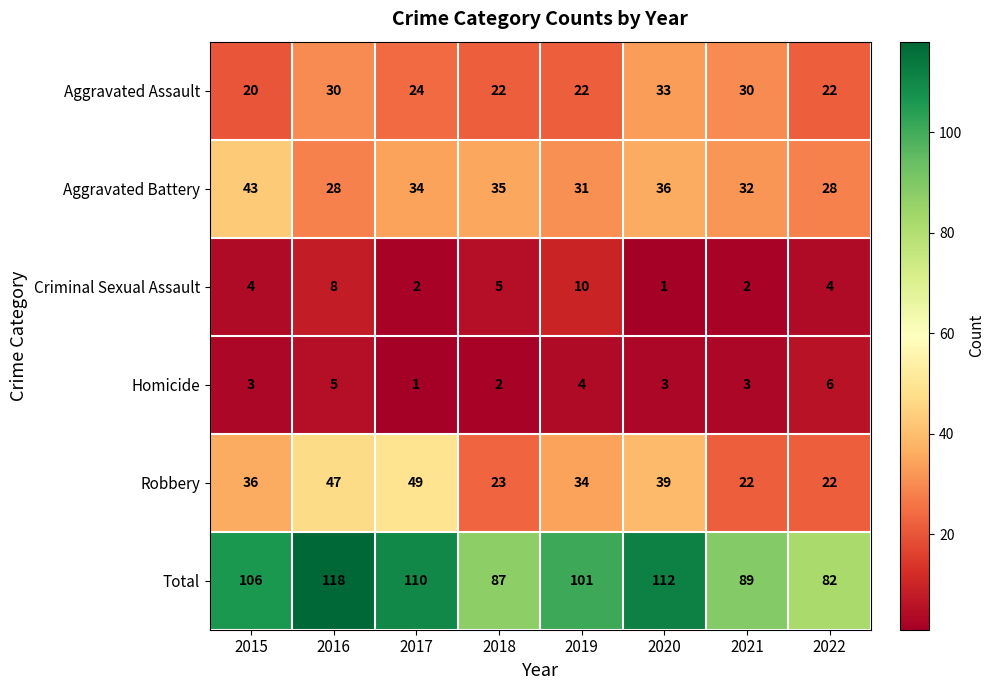

Which category has the highest value across all series?

2016